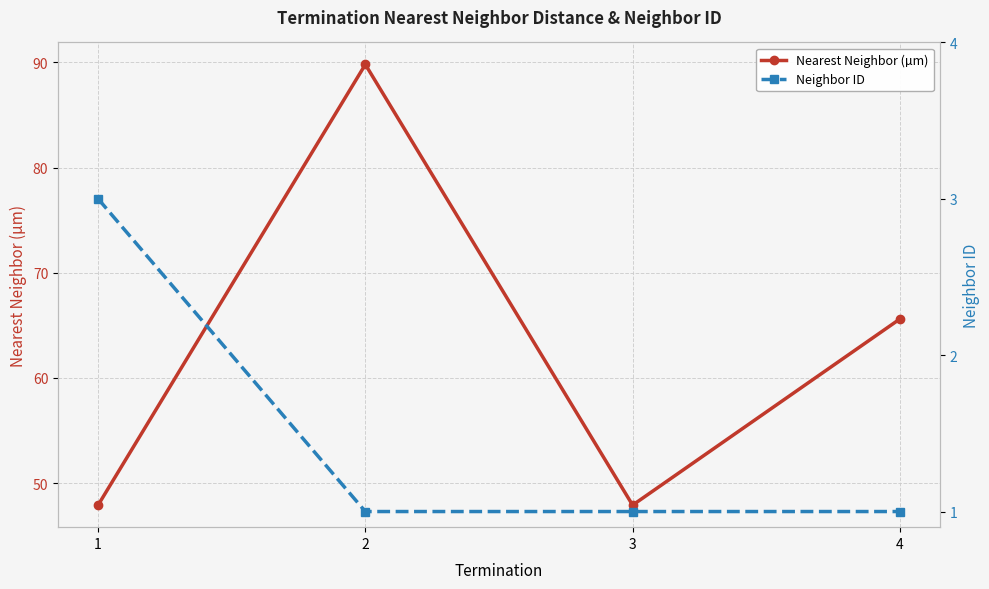

Where is the first local maximum for Nearest Neighbor (µm)?

2